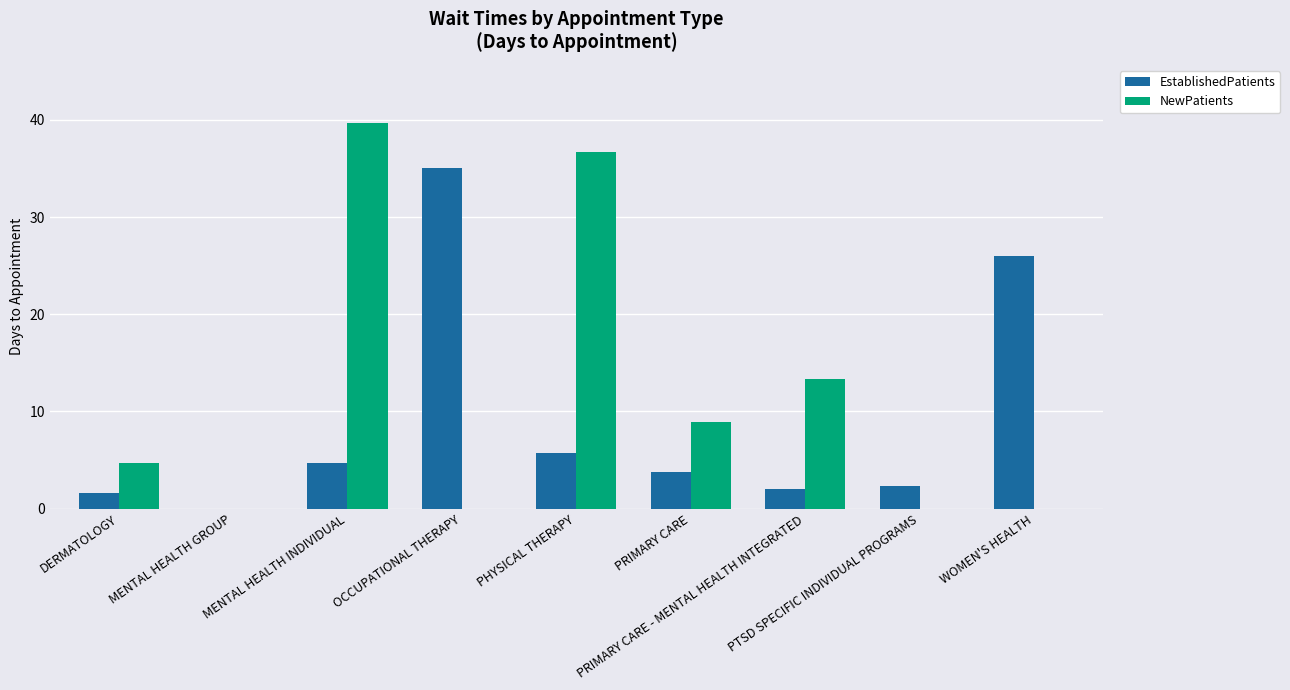

What is the spread (max minus min) of values at PTSD SPECIFIC INDIVIDUAL PROGRAMS?

2.3